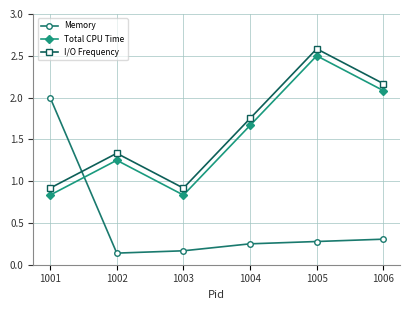

Where is the first local maximum for I/O Frequency?

1002